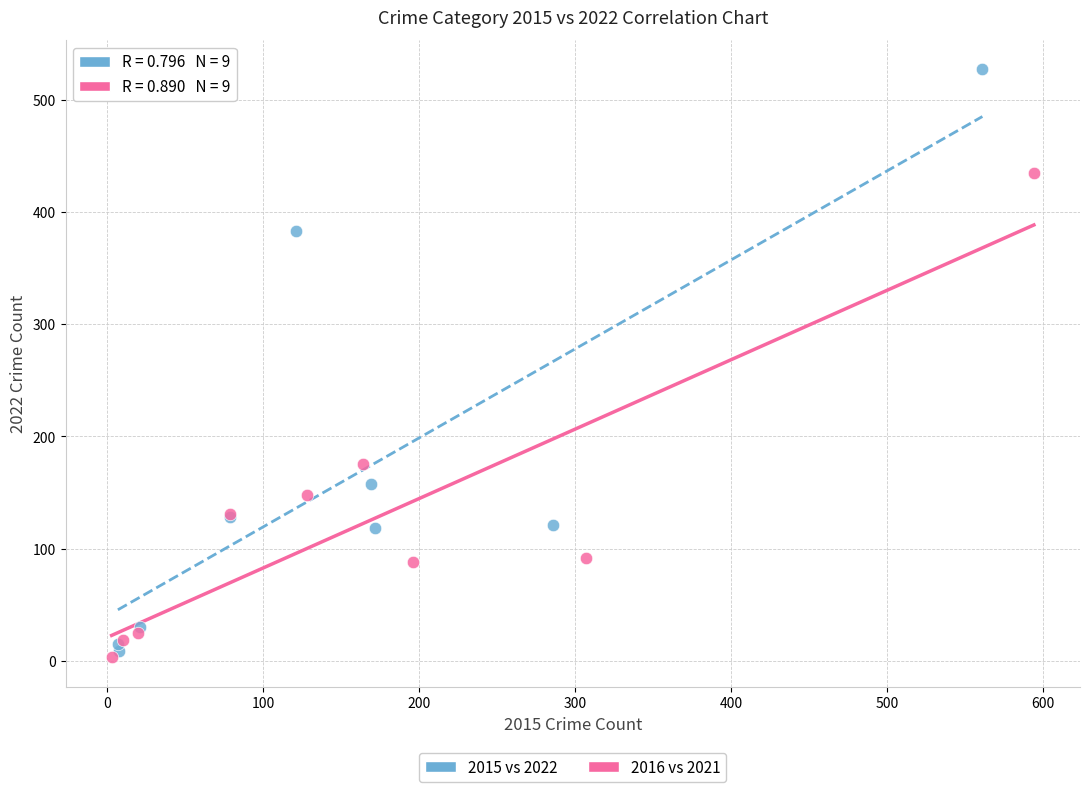

Which series has the widest spread of Y values?

2015 vs 2022